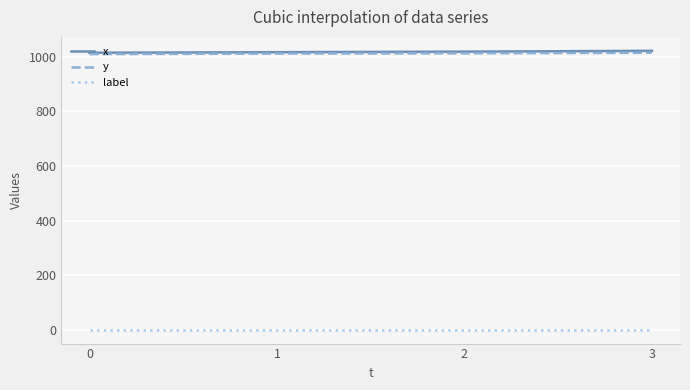

What are all the series names shown in the legend?

x, y, label